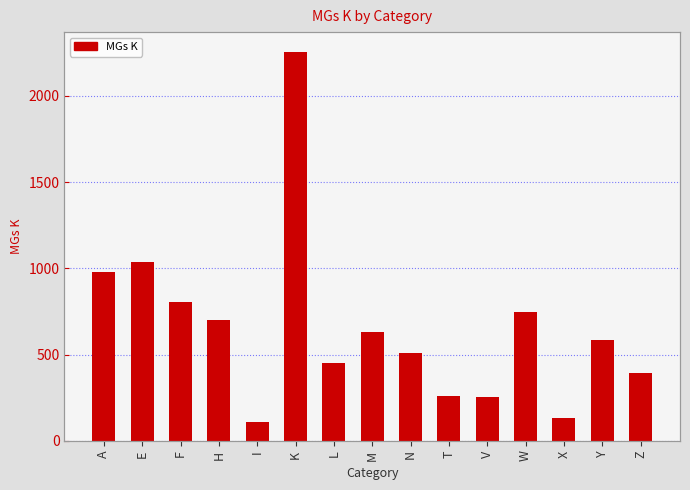

What is the average value?

656